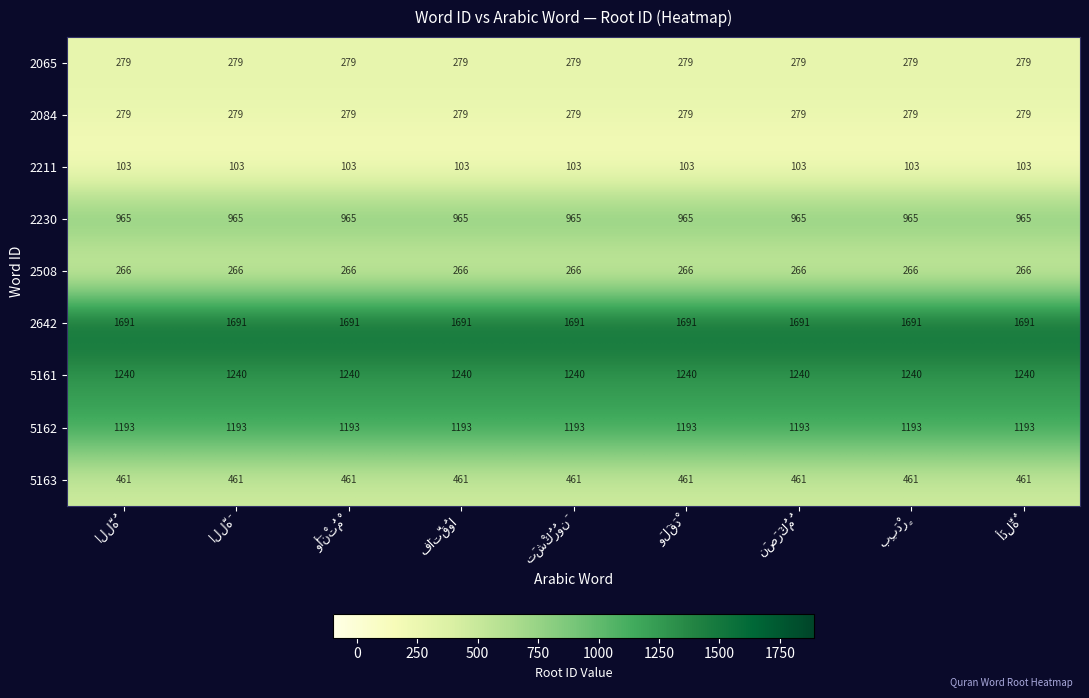

What is the average value of the 2642 series?

1691